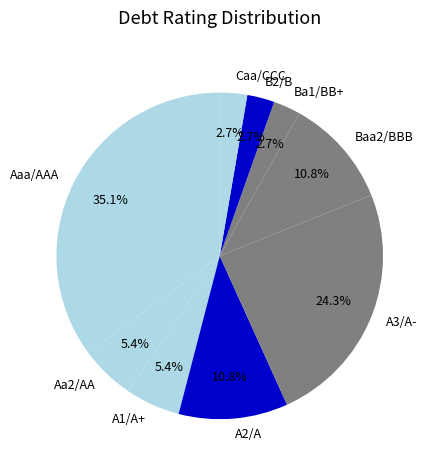

Is there any slice that represents more than half of the pie?

No